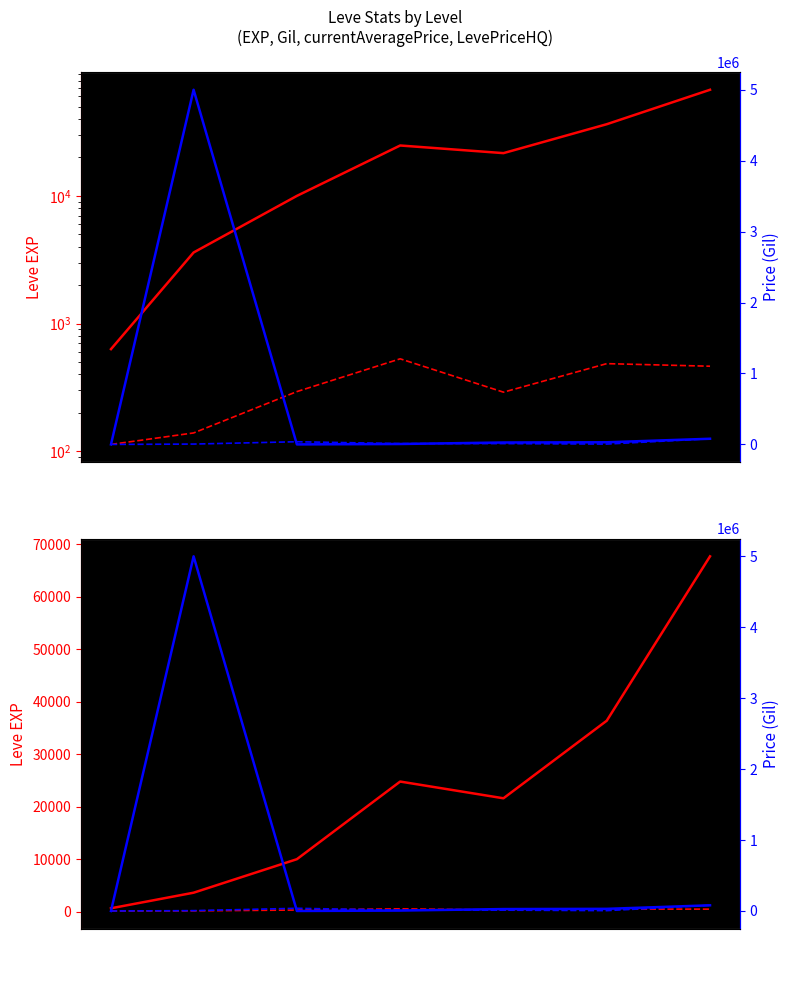

True or false: currentAveragePrice has more than 0 interior local peaks.

True